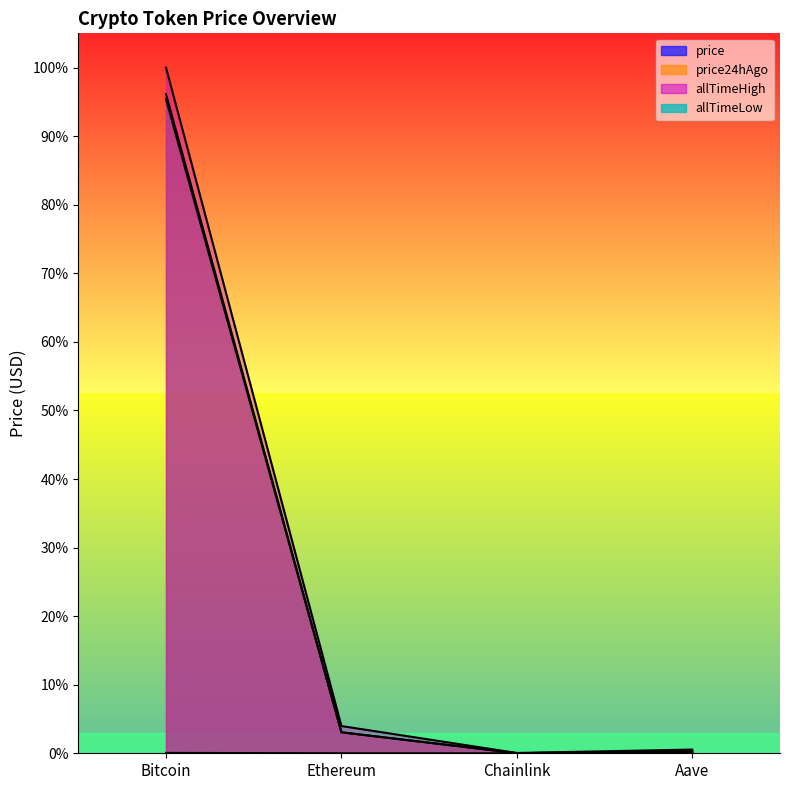

True or false: allTimeLow and price24hAgo cross at least once.

False